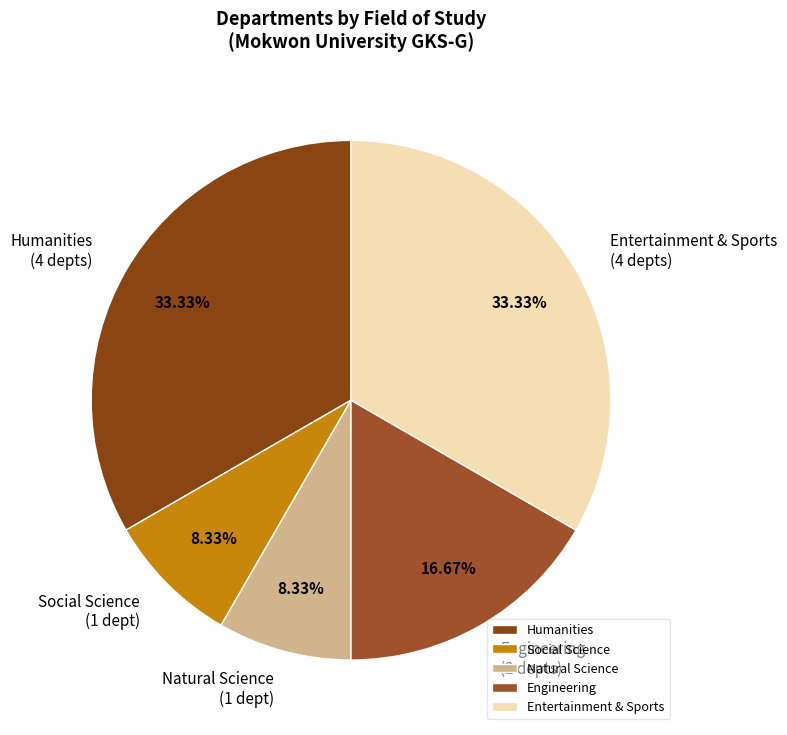

Does Humanities account for over 50% of the chart?

No